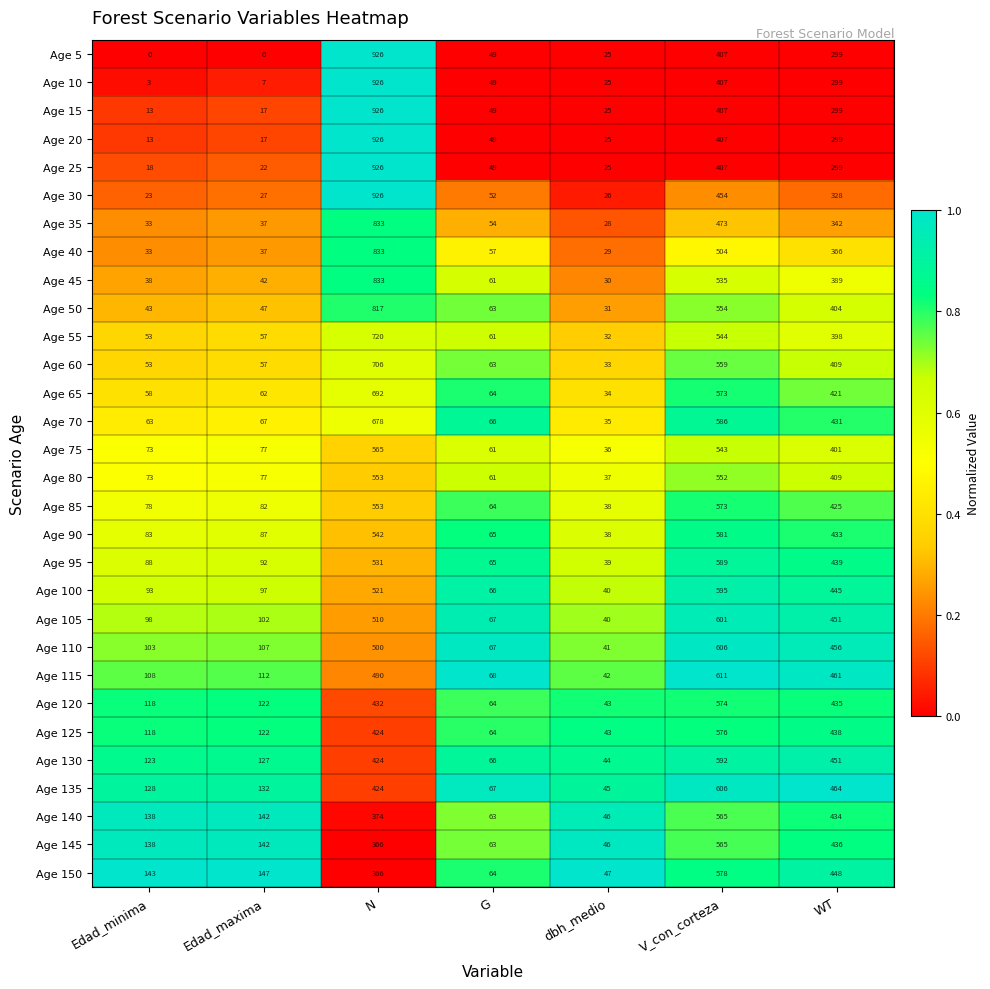

At which label is Age 150 closest to 312?

N